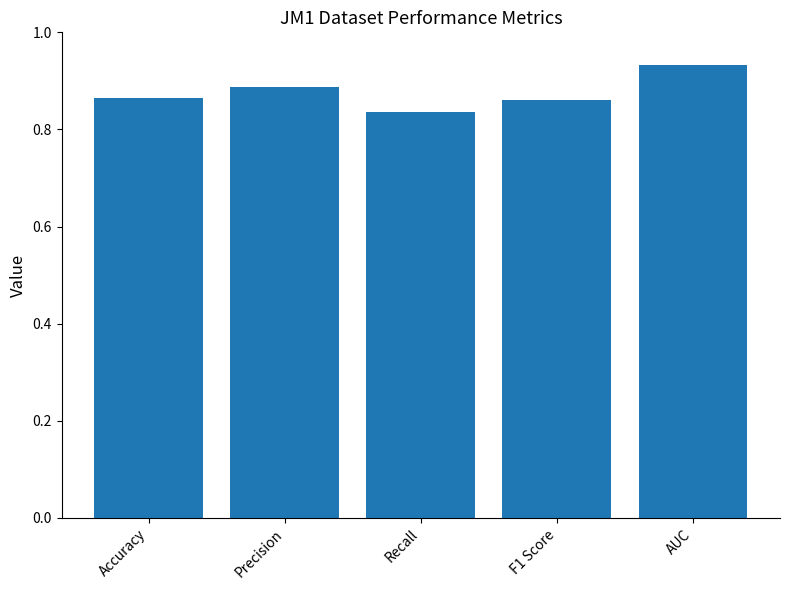

Between Accuracy and Precision, which is larger?

Precision